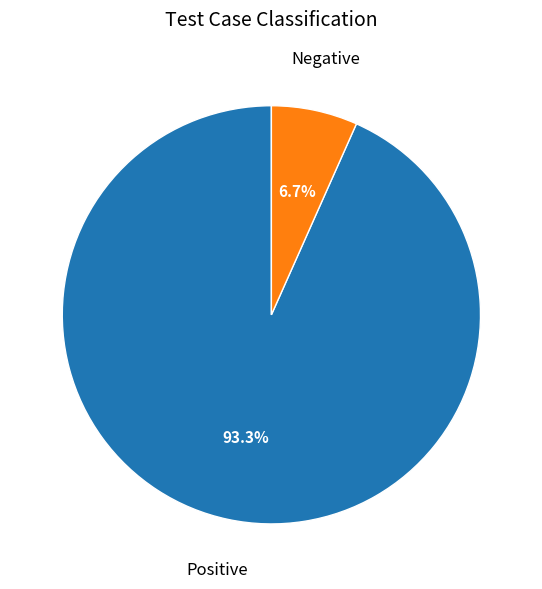

Is there any slice that represents more than half of the pie?

Yes